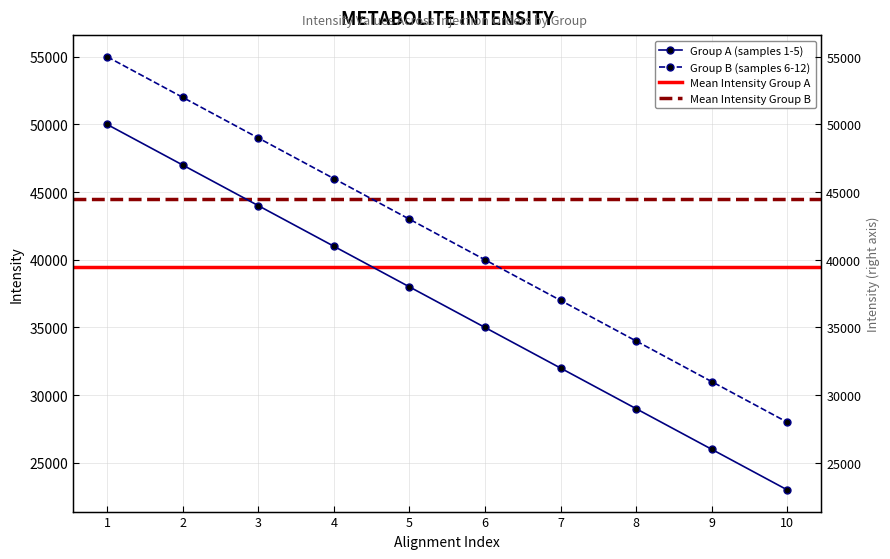

List the labels in order of Group B (samples 6-12) value, smallest first.

10, 9, 8, 7, 6, 5, 4, 3, 2, 1